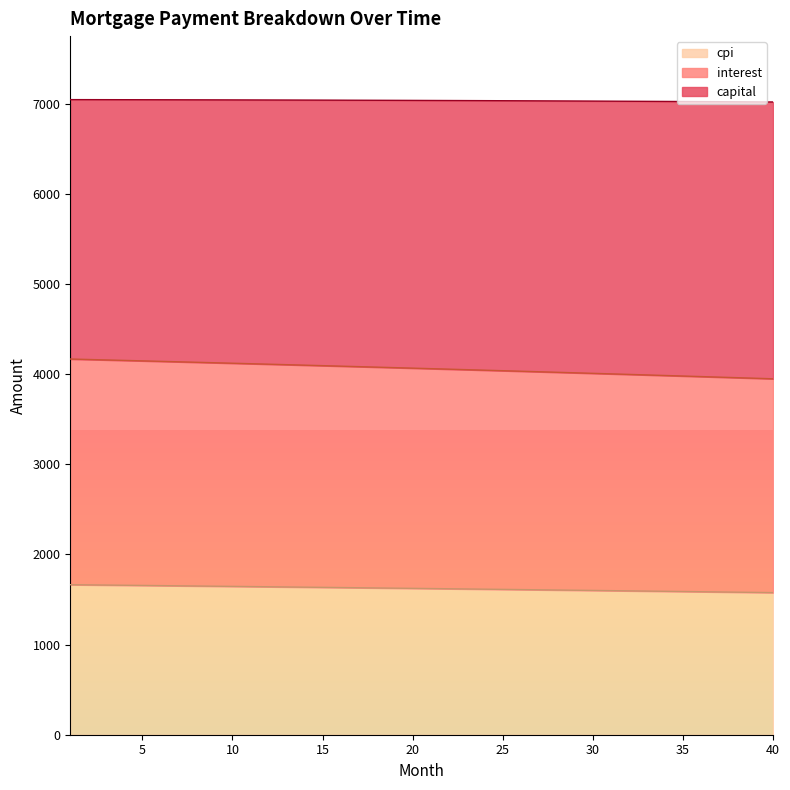

What is the value of the interest point at the 1st from the left?

4168.8